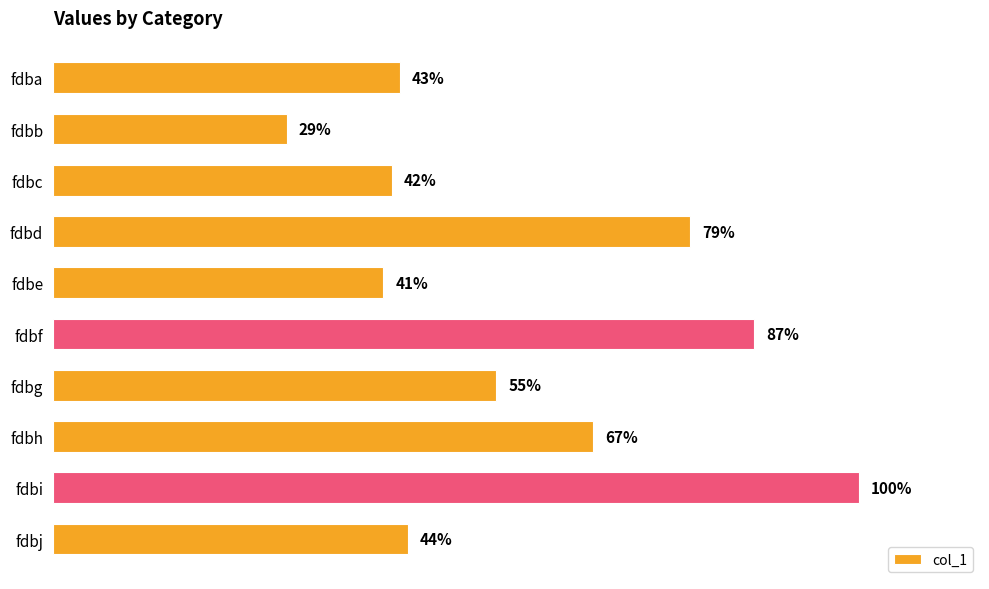

List the labels in order of value, smallest first.

fdbb, fdbe, fdbc, fdba, fdbj, fdbg, fdbh, fdbd, fdbf, fdbi